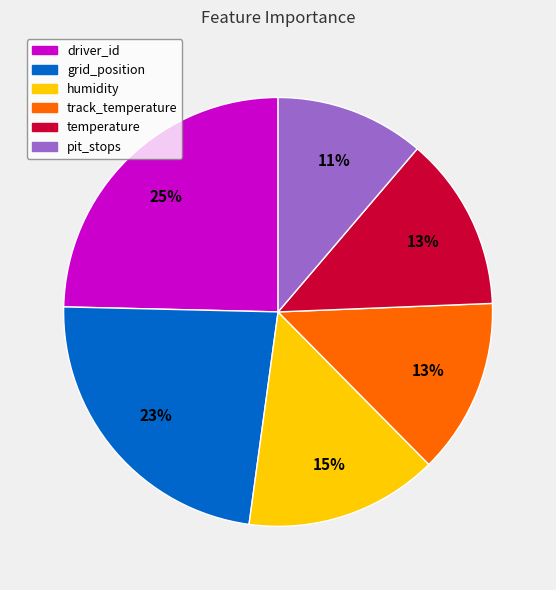

To the nearest percent, what is the average slice percentage?

17%